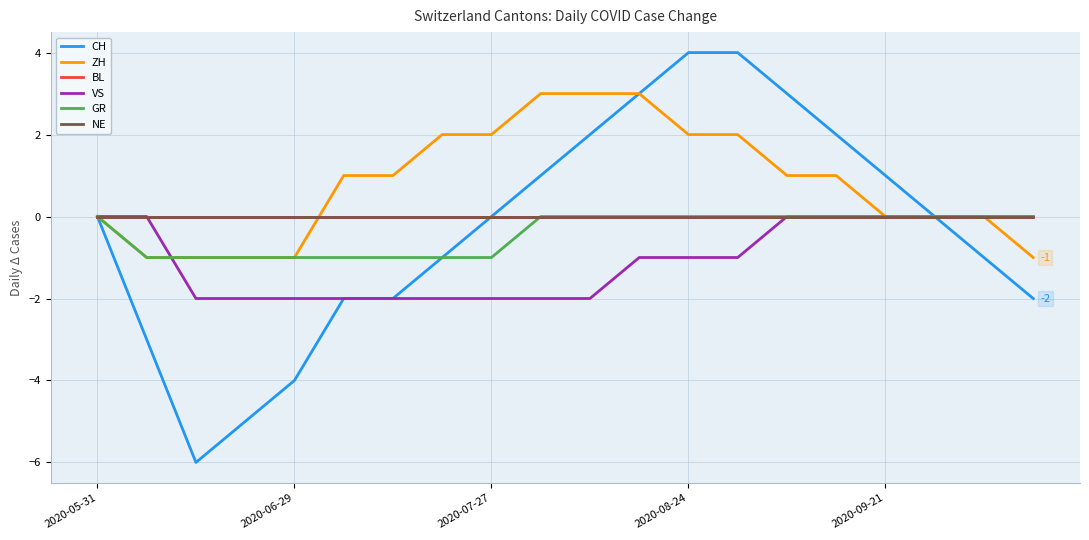

Does the chart display data point markers on the line(s)?

No